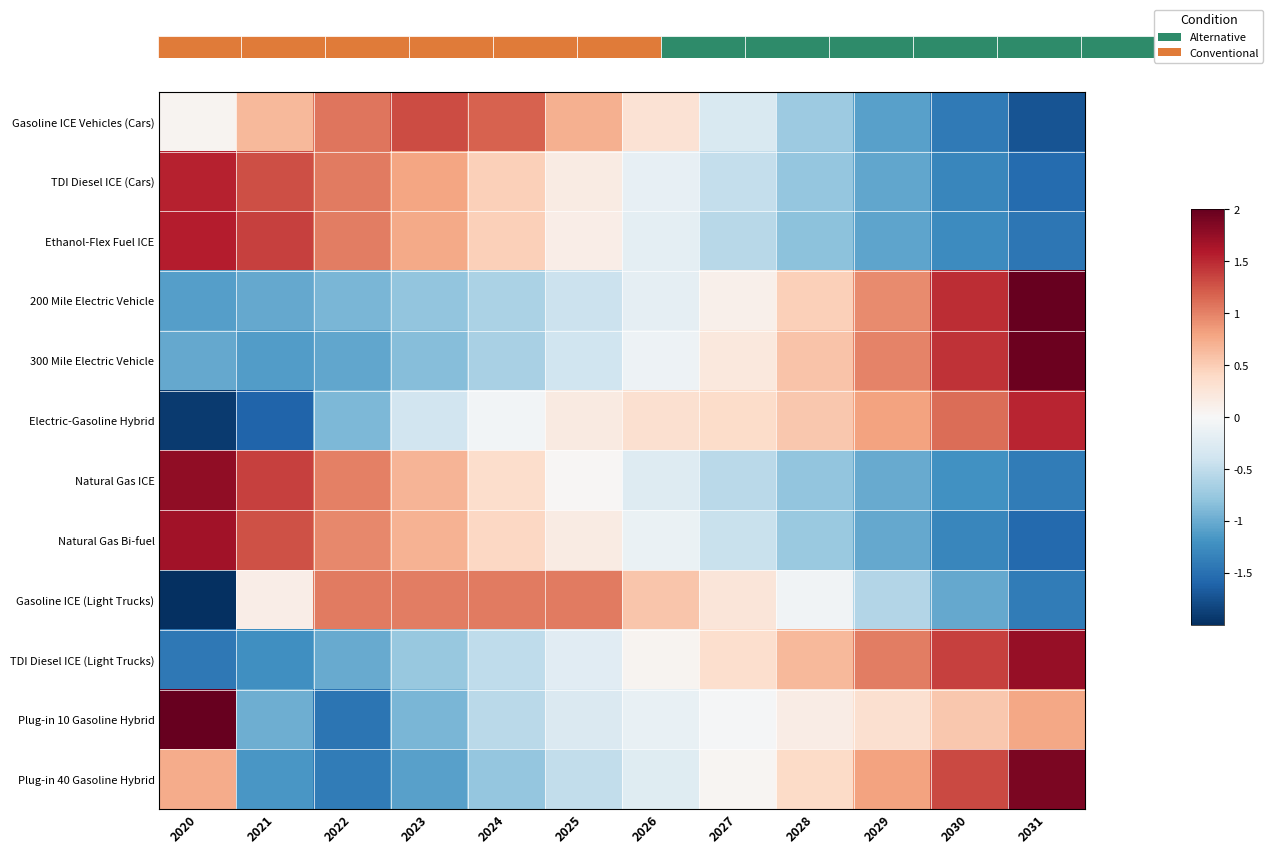

How many negative values does the 200 Mile Electric Vehicle series have?

7